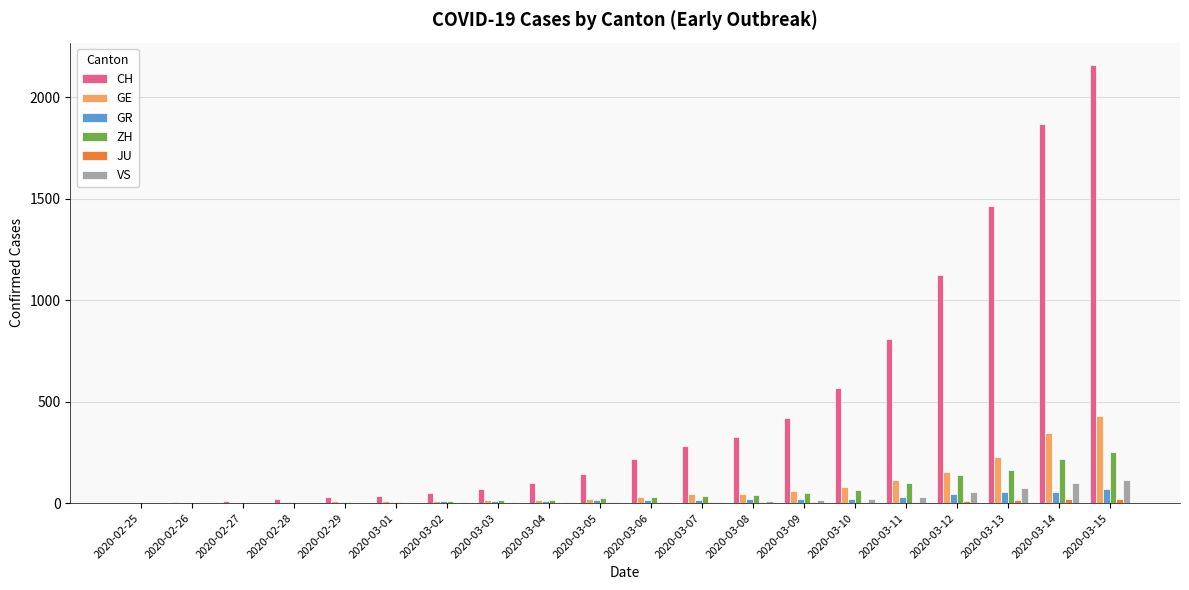

The value of GE at 2020-03-14 is 347. True or false?

True